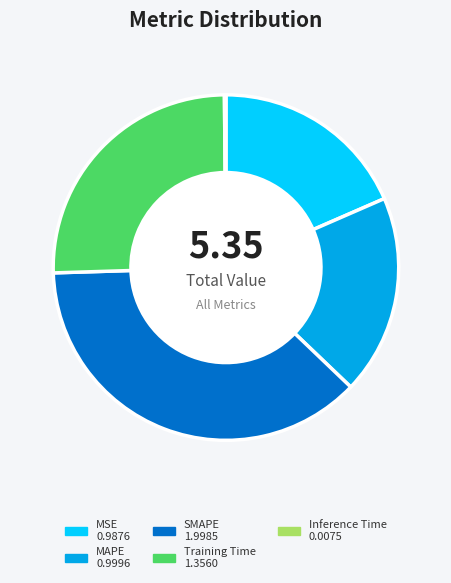

Which category has the biggest portion of the pie?

SMAPE